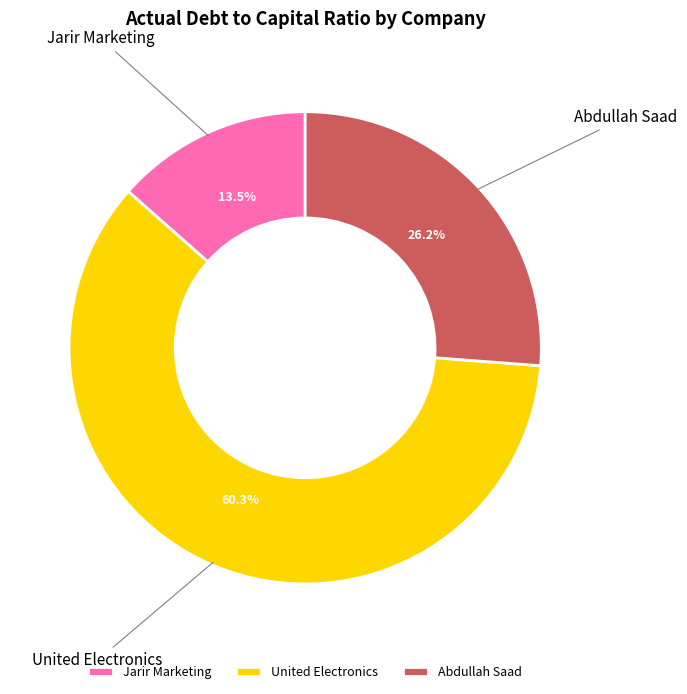

How much of the chart is everything except United Electronics?

39.7%